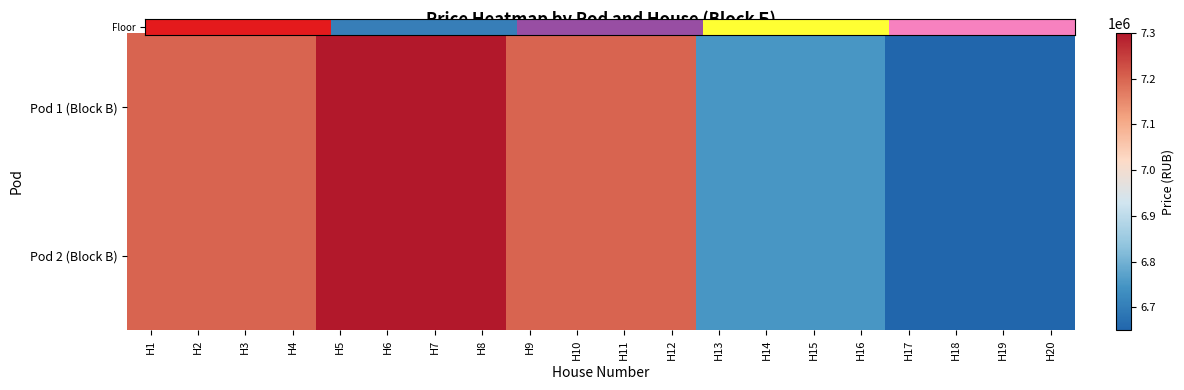

Reading left to right, list all the values displayed in this chart.

Pod 1 (Block B): H1=7200000	H2=7200000	H3=7200000	H4=7200000	H5=7300000	H6=7300000	H7=7300000	H8=7300000	H9=7200000	H10=7200000	H11=7200000	H12=7200000	H13=6750000	H14=6750000	H15=6750000	H16=6750000	H17=6650000	H18=6650000	H19=6650000	H20=6650000
Pod 2 (Block B): H1=7200000	H2=7200000	H3=7200000	H4=7200000	H5=7300000	H6=7300000	H7=7300000	H8=7300000	H9=7200000	H10=7200000	H11=7200000	H12=7200000	H13=6750000	H14=6750000	H15=6750000	H16=6750000	H17=6650000	H18=6650000	H19=6650000	H20=6650000